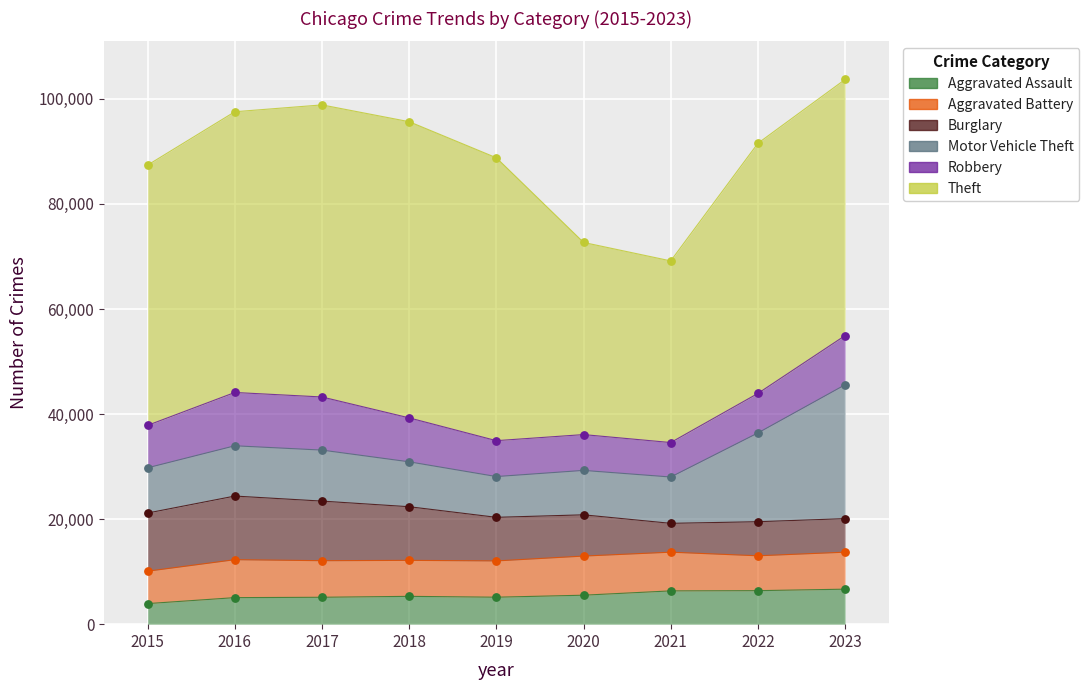

Is the value of Motor Vehicle Theft at 2020 greater than the value of Burglary at 2017?

No